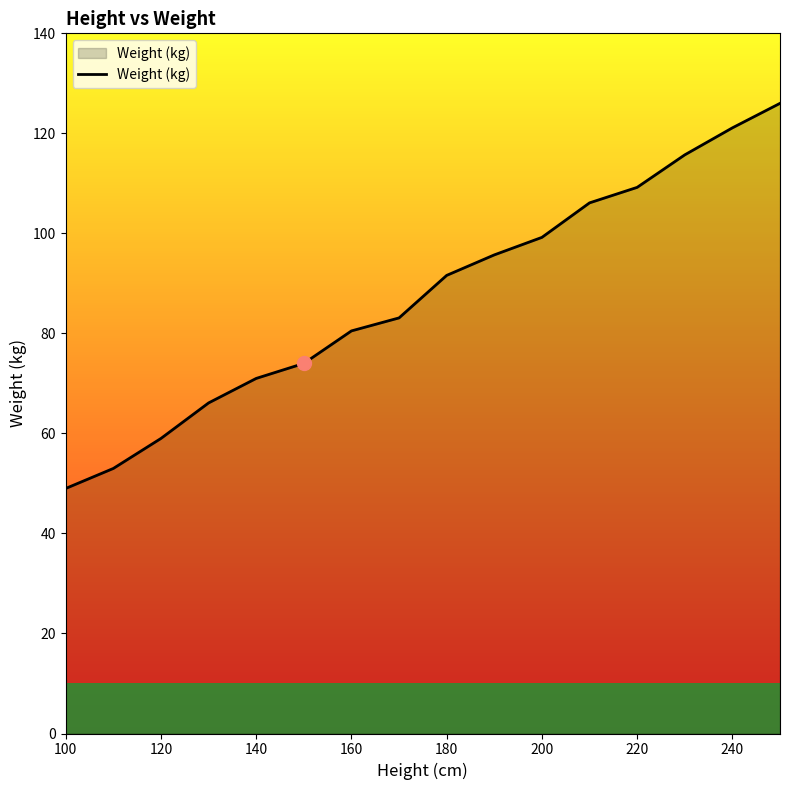

How many distinct data groups are displayed?

1